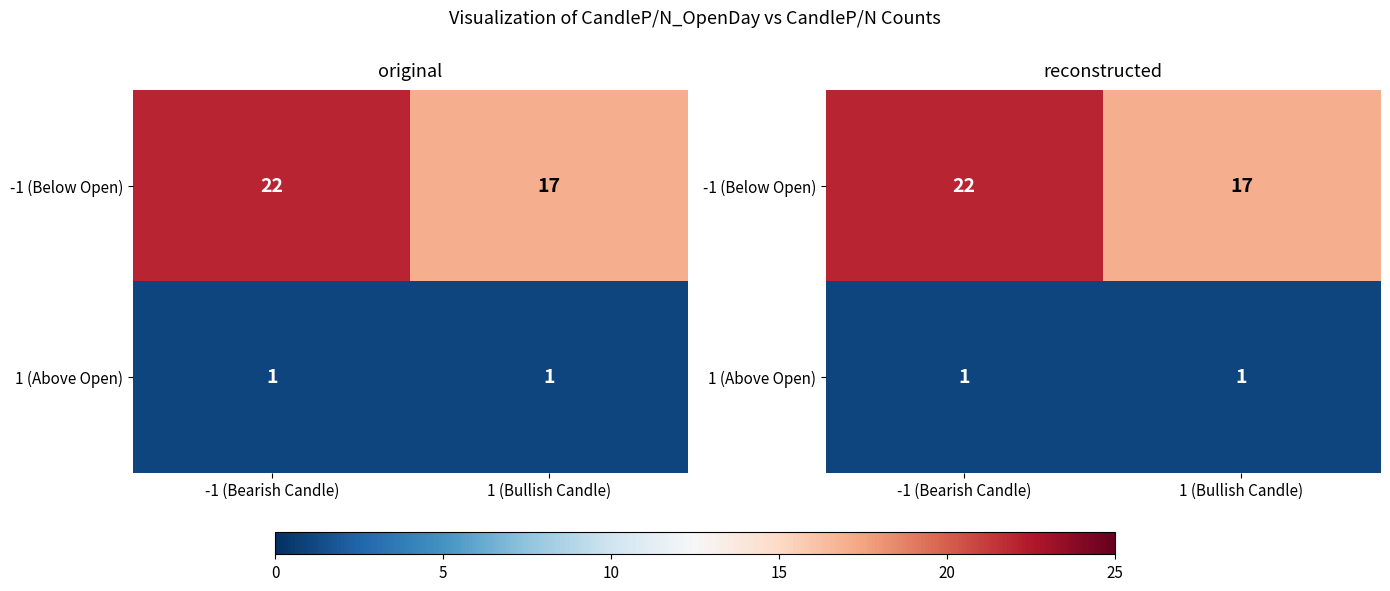

At which label does -1 (Below Open) reach its peak?

-1 (Bearish Candle)